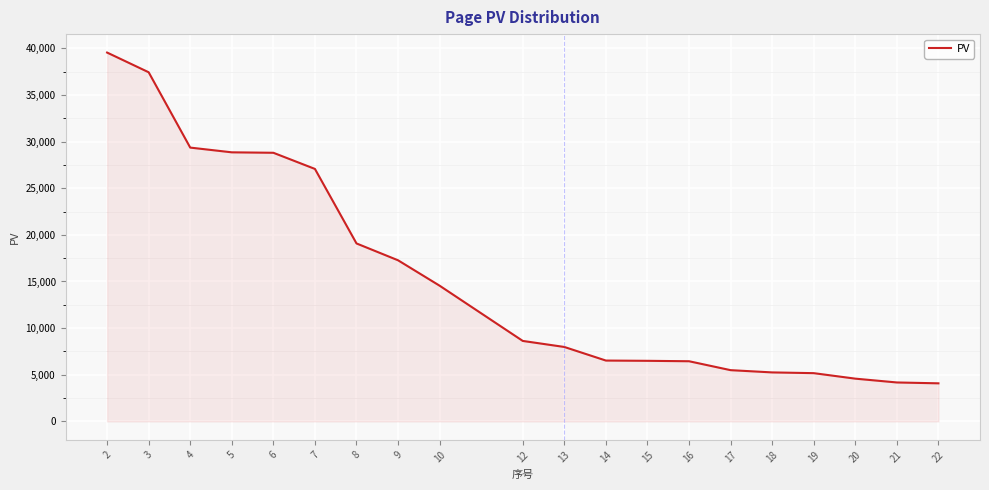

At which label does the data first exceed 8627?

2